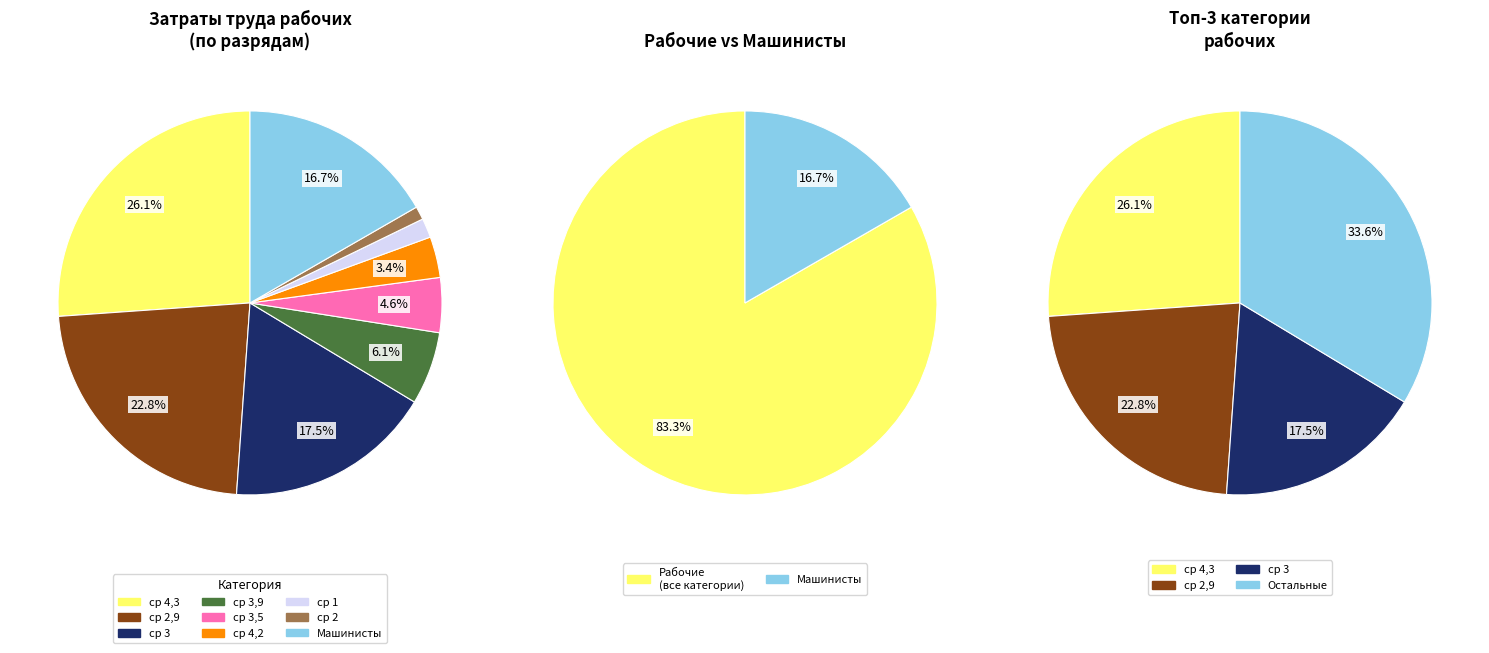

To the nearest percent, what is the difference between the largest and smallest slice percentages?

25%